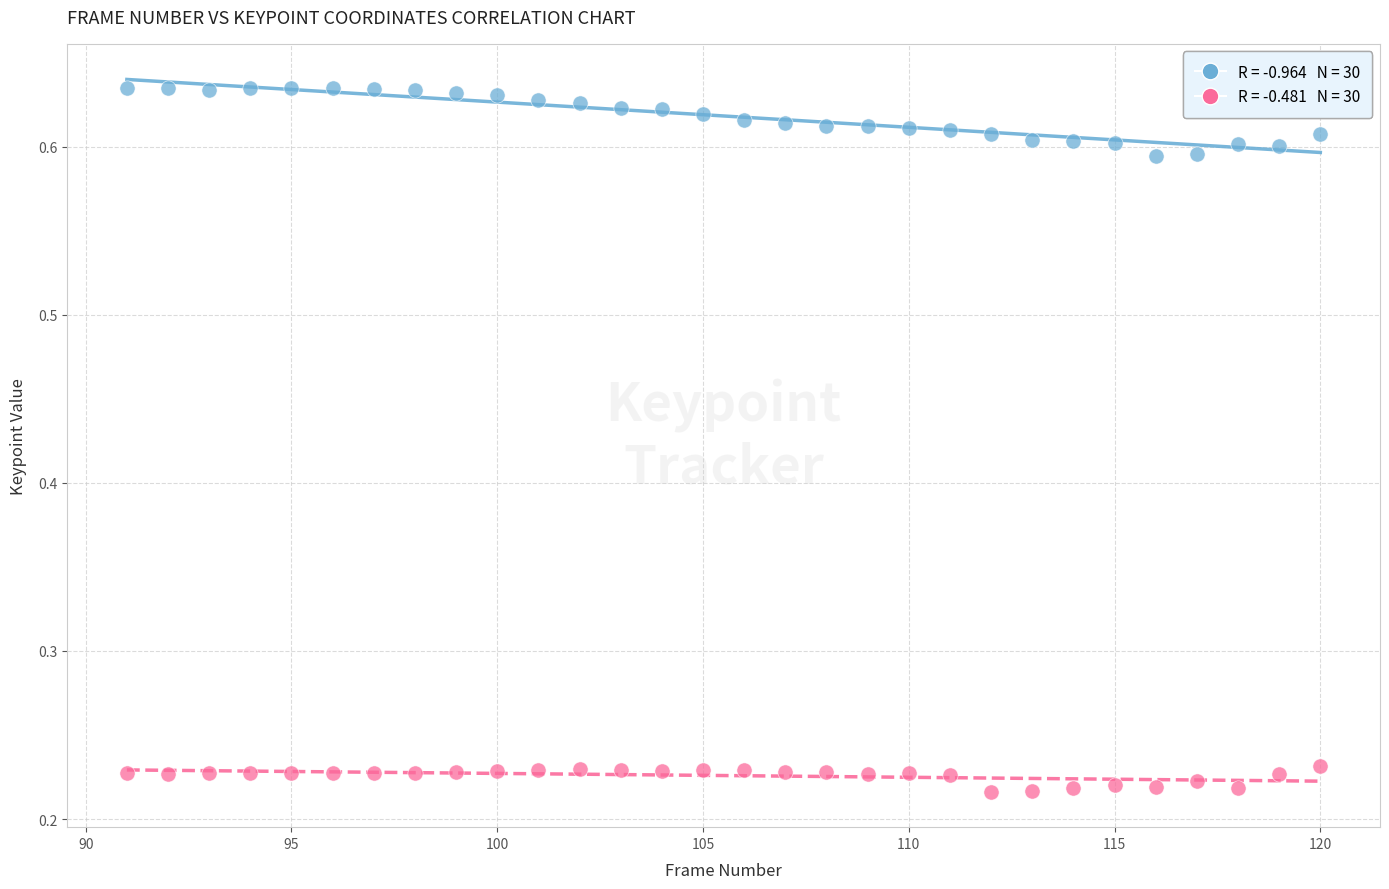

Across all data points, what is the range of Y values (max minus min)?

0.4